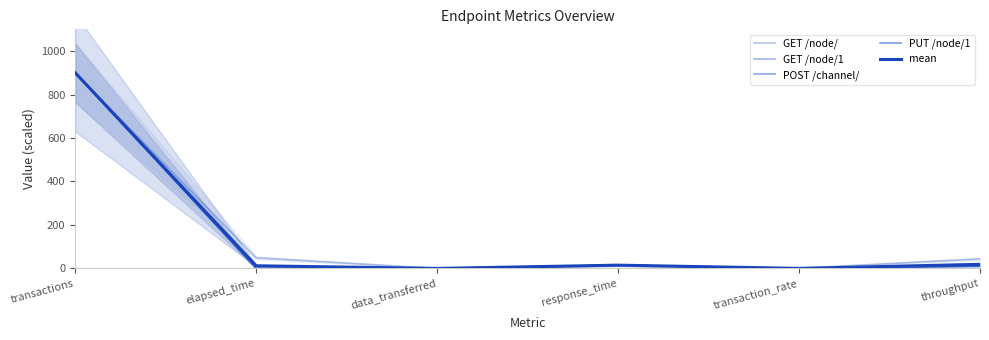

How many series are shown in this chart?

5